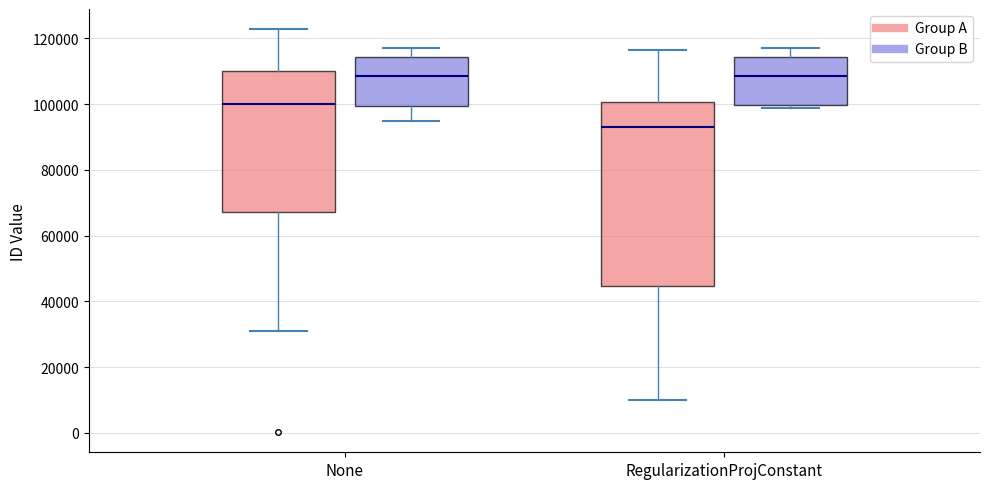

Which box has the lowest median line?

RegularizationProjConstant (Group A)